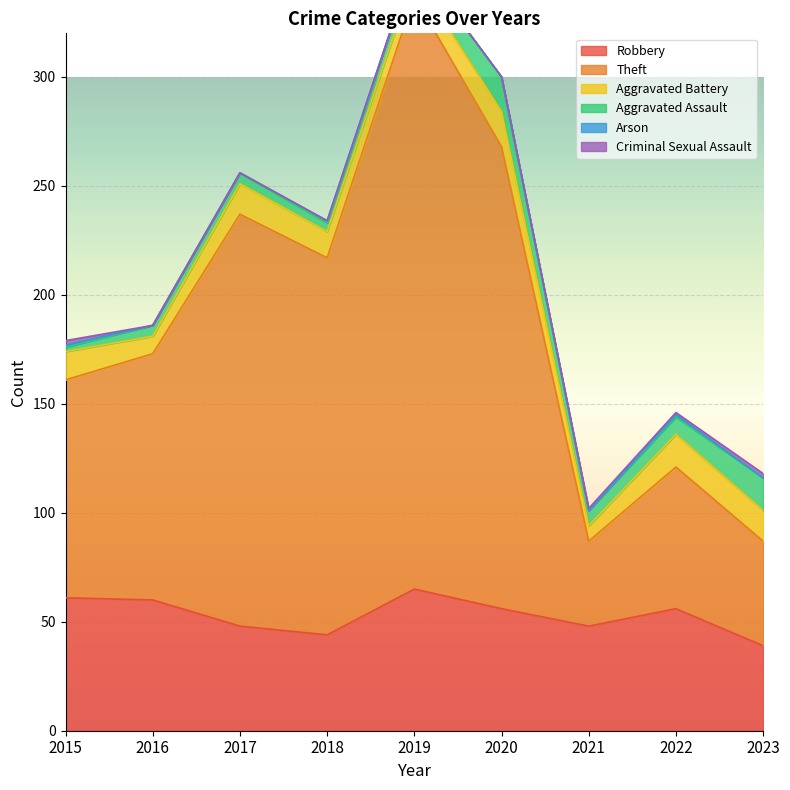

What is the sum of the Criminal Sexual Assault values at 2022 and 2018?

1